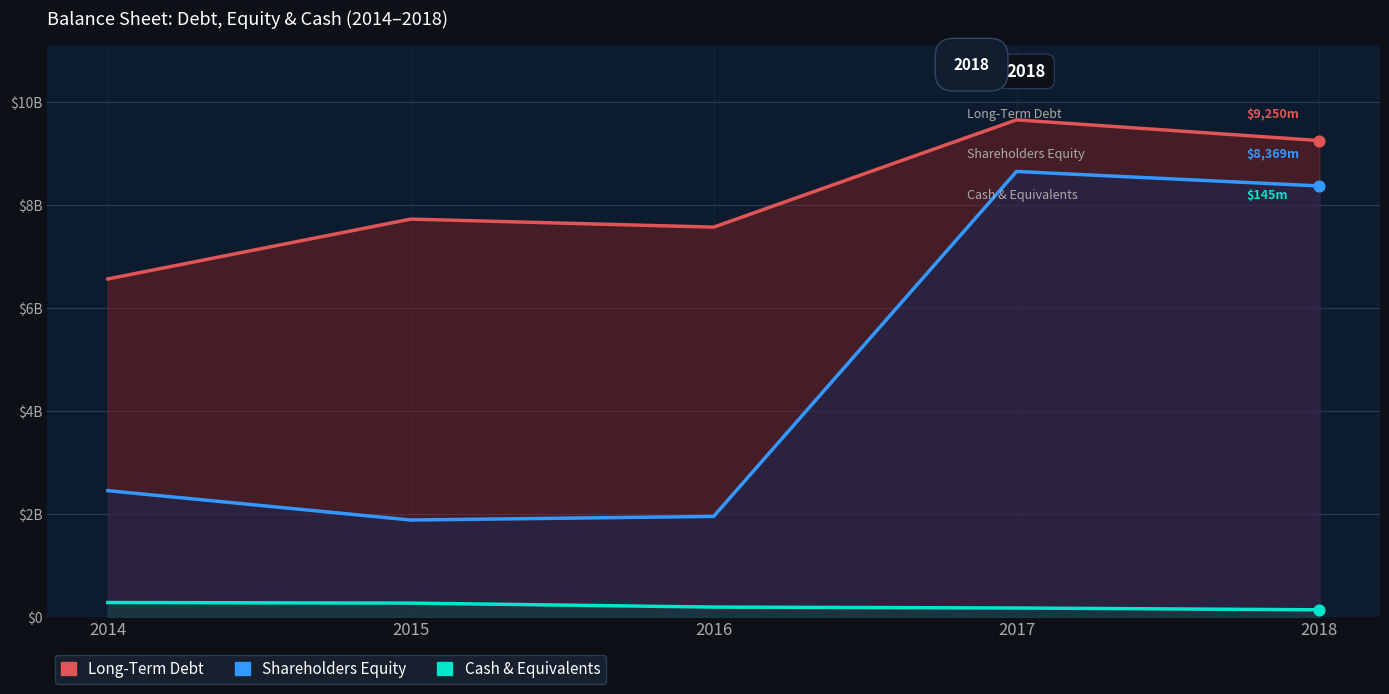

At which category is the sum across all series the highest?

2017